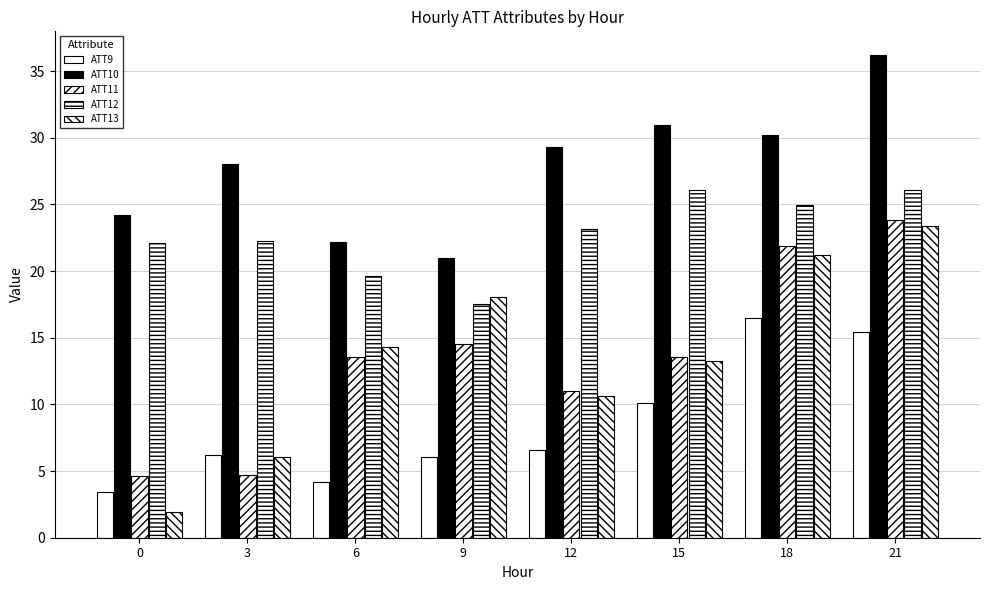

Which label corresponds to the largest value in the chart?

21